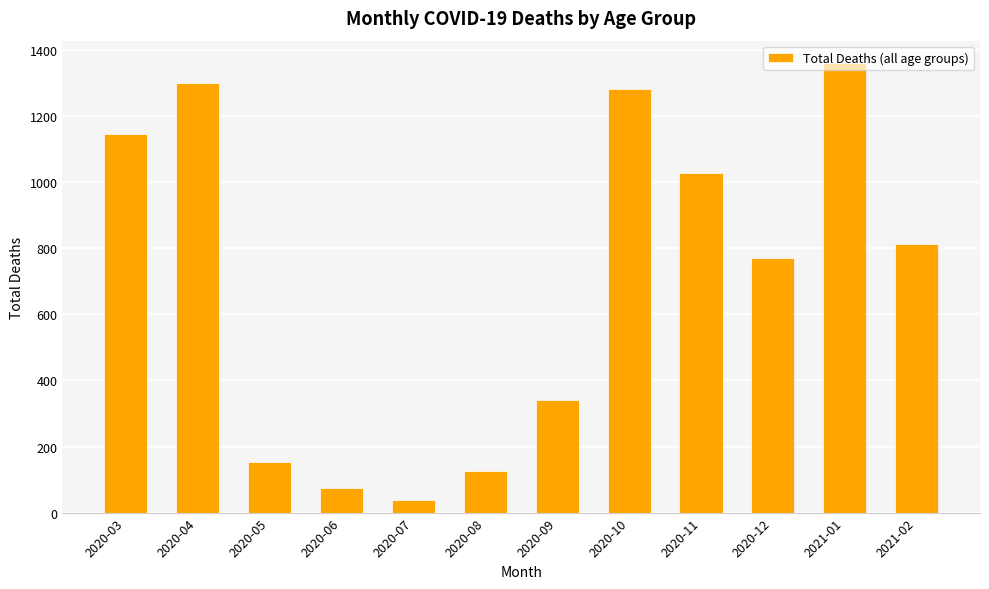

What is the label of the 4th bar from the right?

2020-11